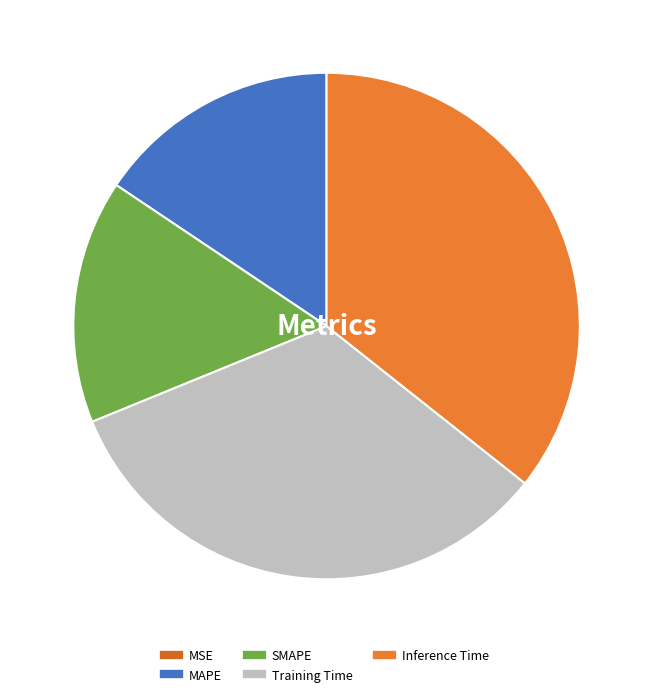

What percentage is the MAPE slice, to the nearest percent?

16%